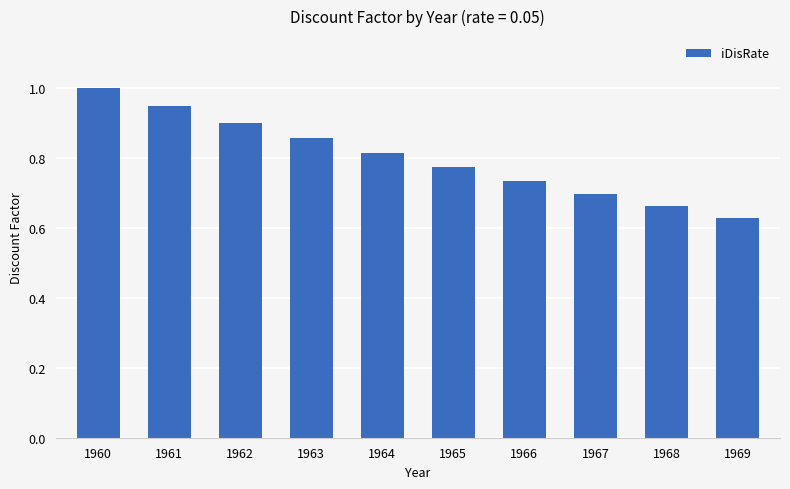

How many series are shown in this chart?

1